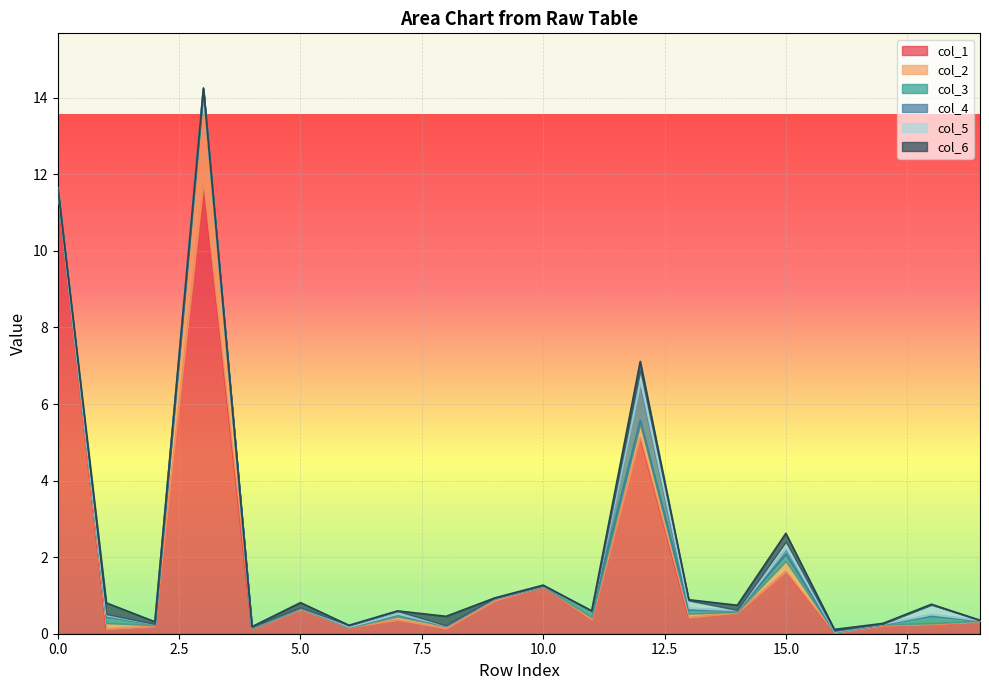

What is the greatest value displayed?

11.8